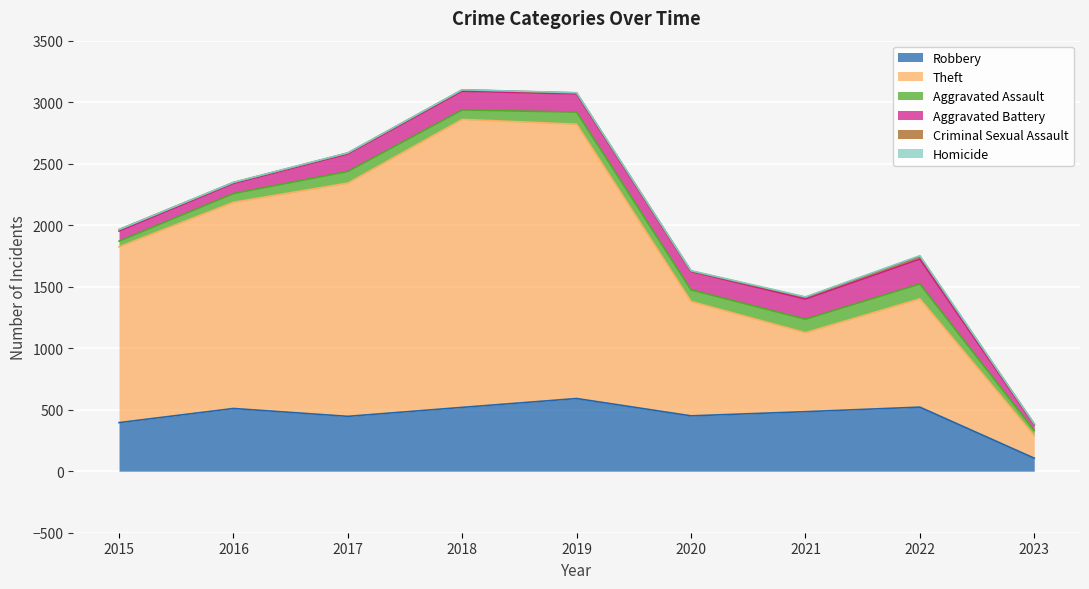

Between 2015 and 2020, which is larger?

2020